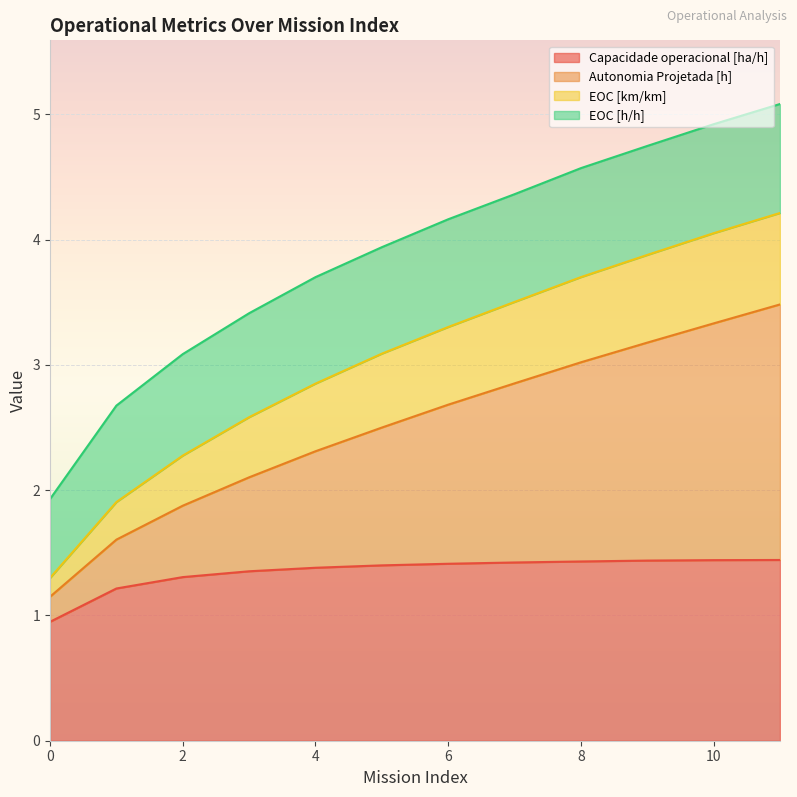

What is the difference between the maximum and minimum values in the Autonomia Projetada [h] series?

2.3